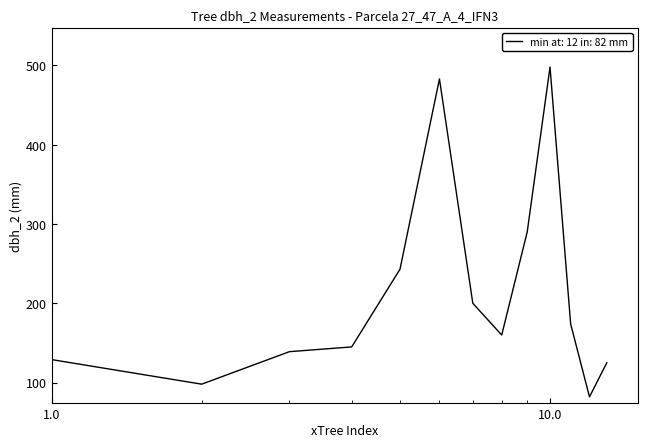

What is the greatest value displayed?

498